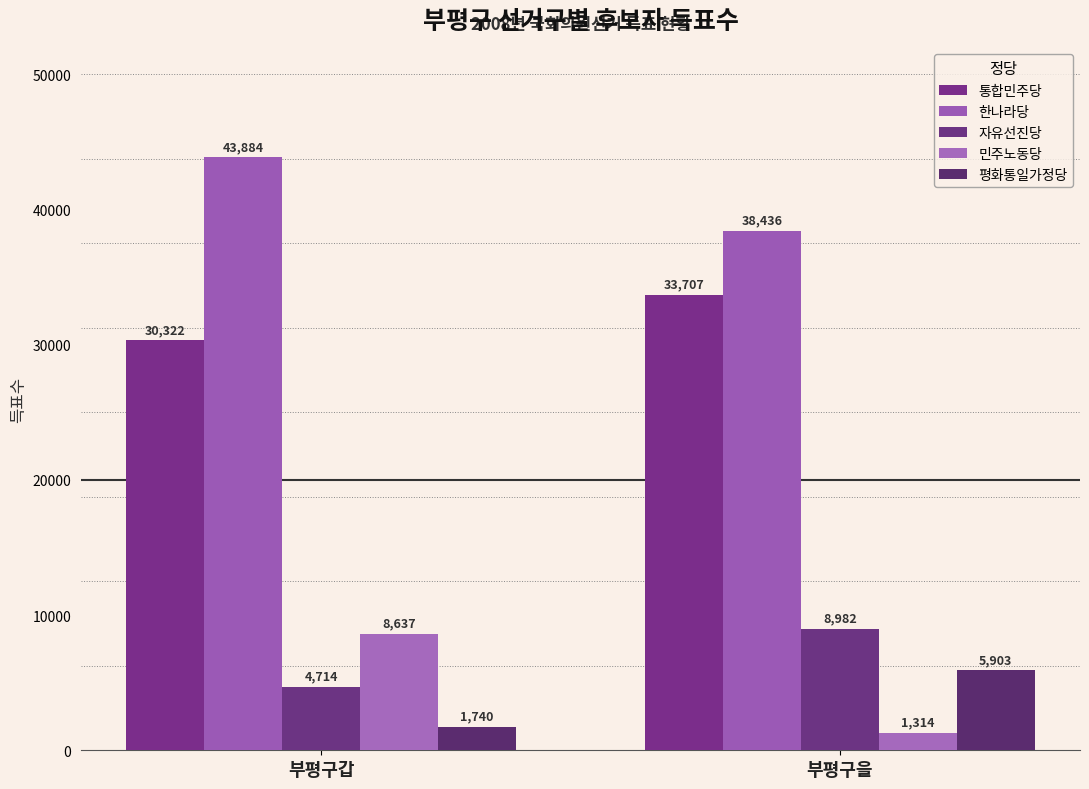

What is the difference between the maximum and minimum values in the 평화통일가정당 series?

4163